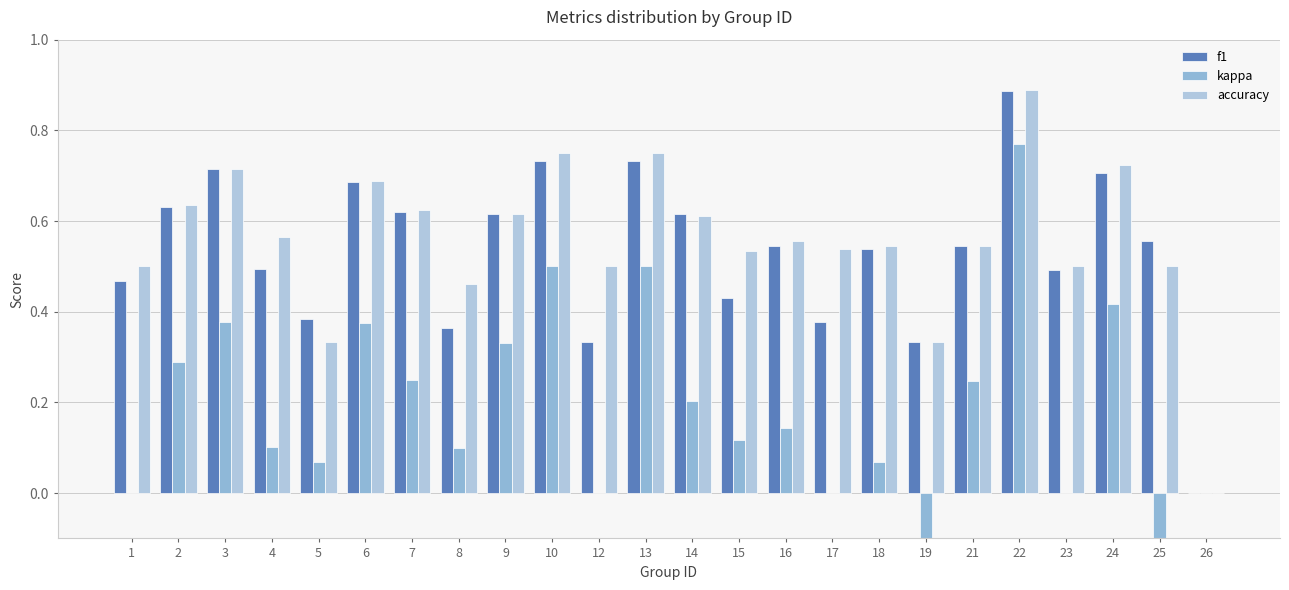

What is the value of the f1 bar at the 21st from the left?

0.5